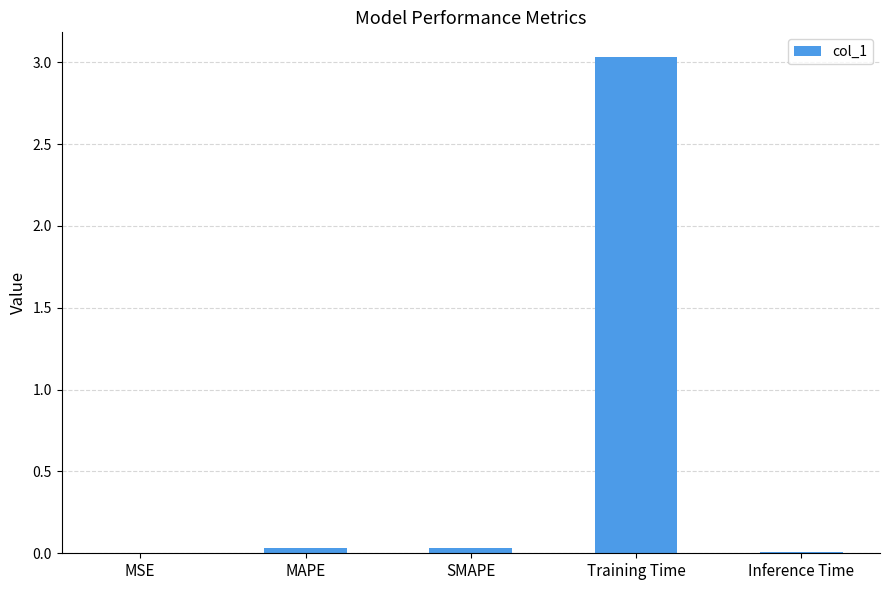

What is the maximum value shown in the chart?

3.0